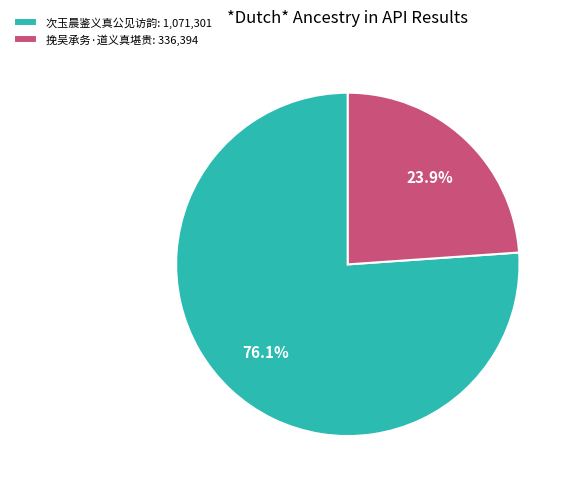

True or false: 次玉晨鉴义真公见访韵 accounts for 76% of the total.

True